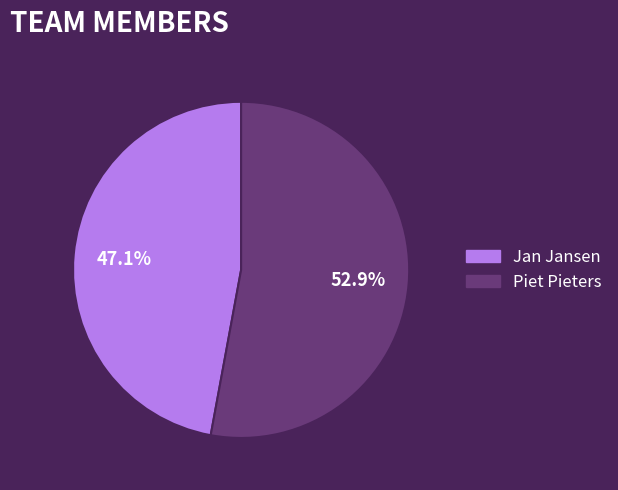

To the nearest percent, what is the difference between the Jan Jansen and Piet Pieters slice percentages?

6%